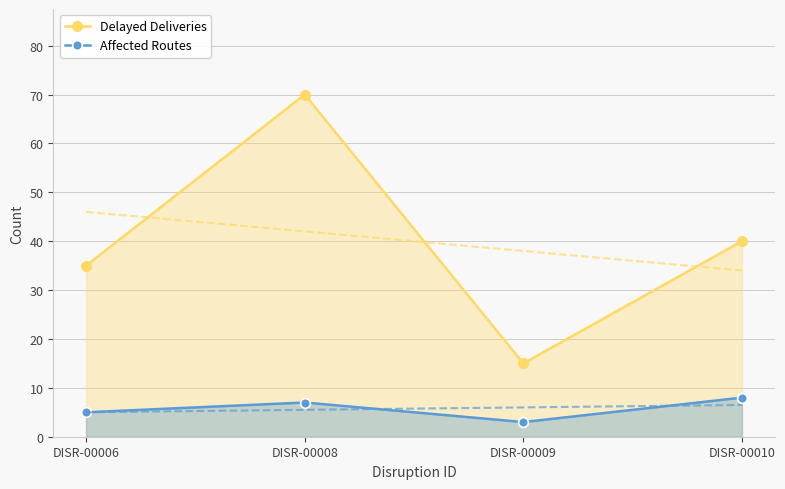

List the series in order of their peak value, highest first.

Delayed Deliveries, Affected Routes